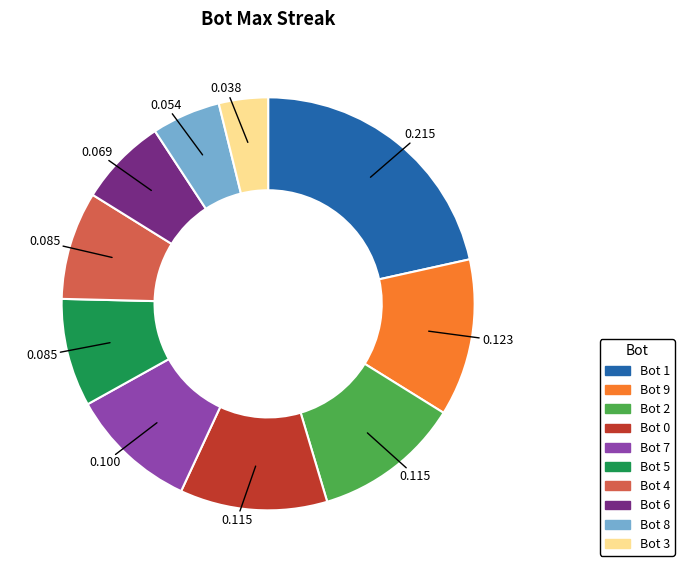

Does any single category account for the majority?

No